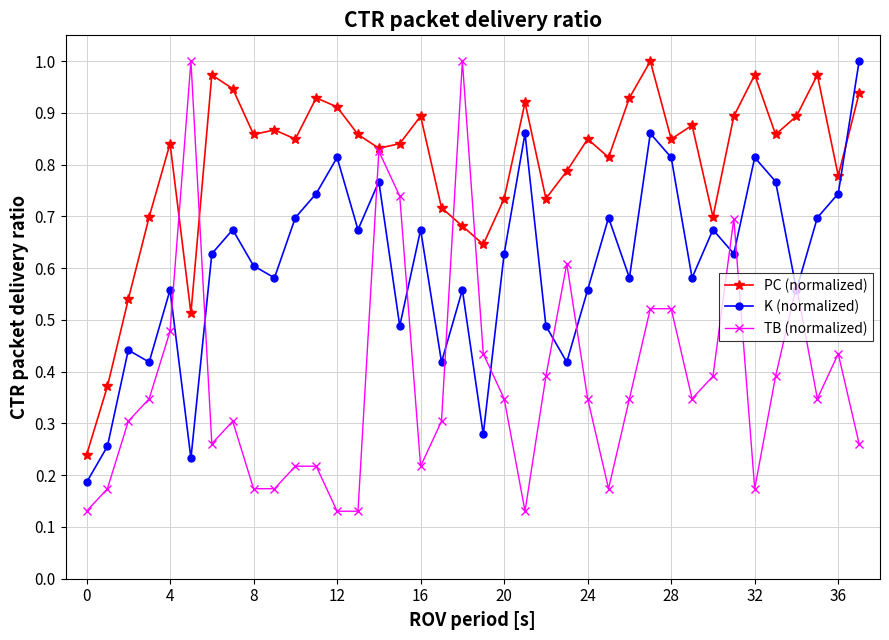

How many interior local peaks does the PC (normalized) series have?

11